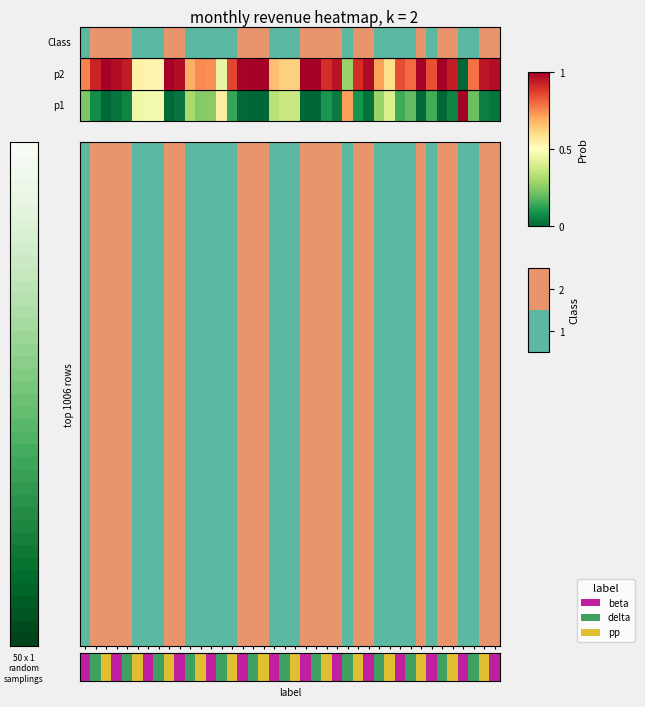

What is the difference between the maximum and minimum values?

2